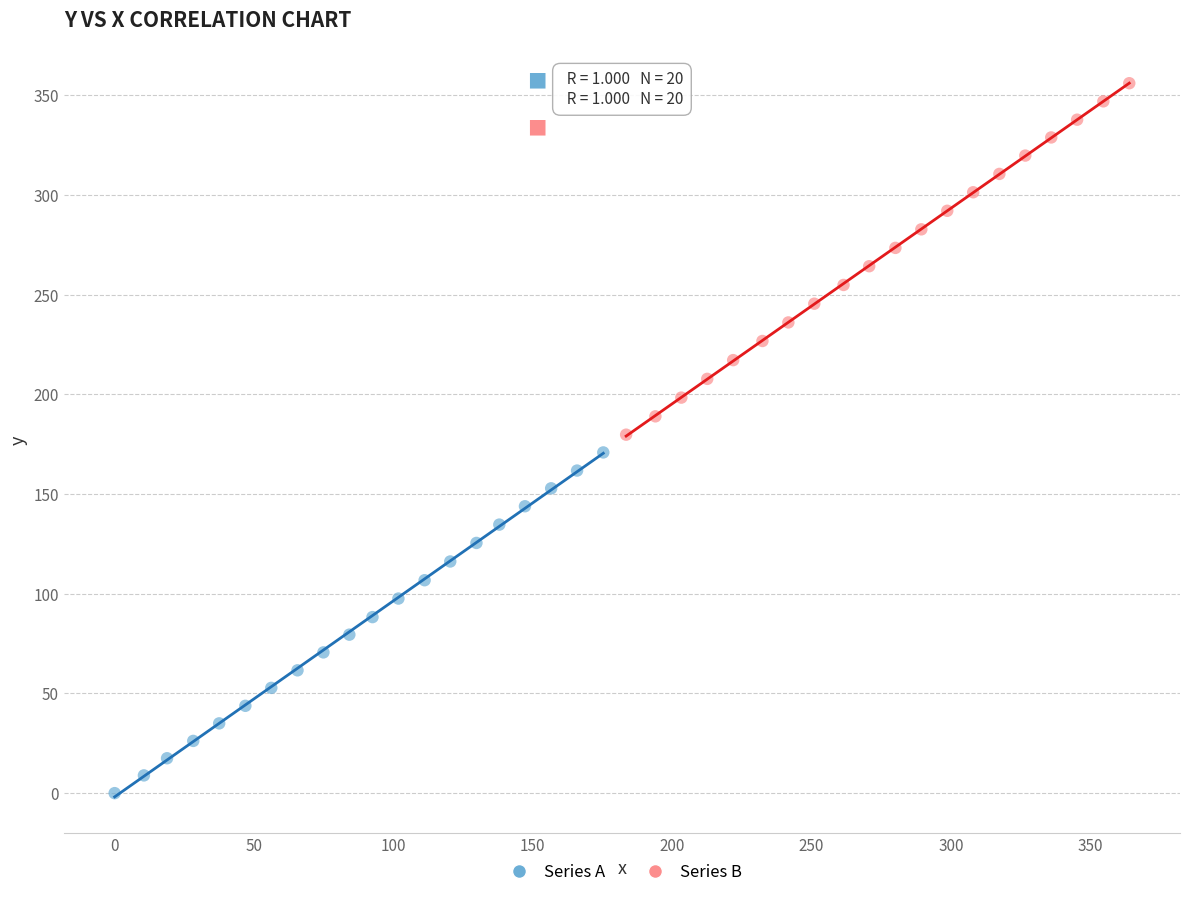

Which series has the widest spread of Y values?

Series B